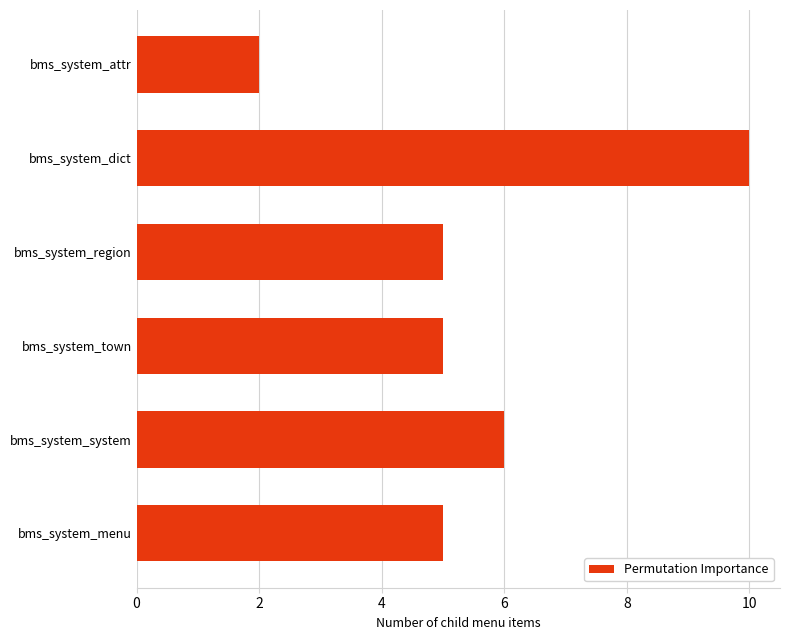

Is it true that the value at bms_system_dict is 10?

True